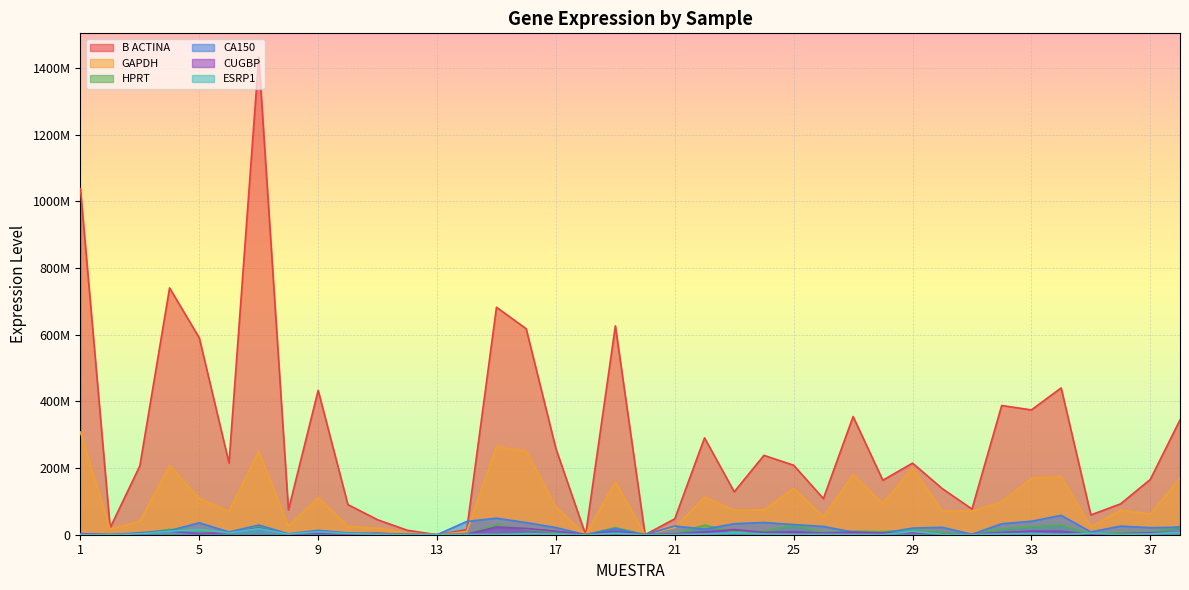

The HPRT series shows 1086595.4 at 14. True or false?

True